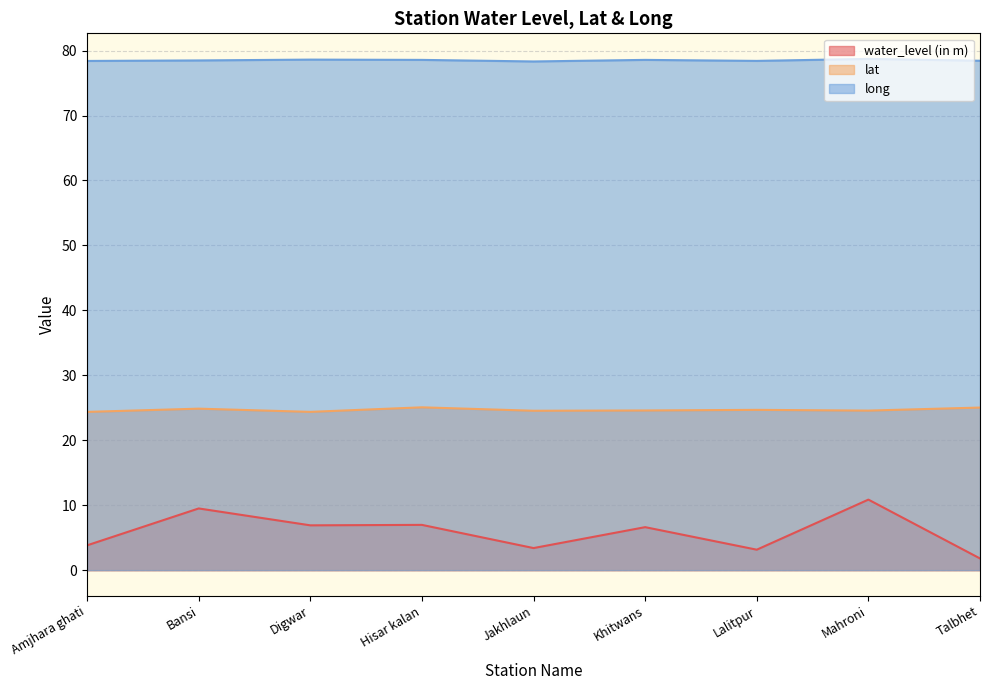

What is the label of the 9th point from the right?

Amjhara ghati